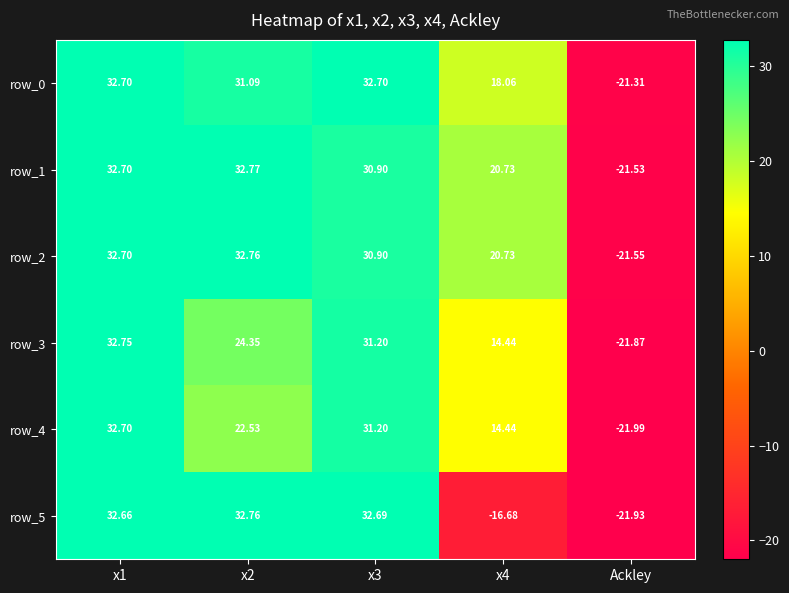

What is the spread (max minus min) of values at x1?

0.1